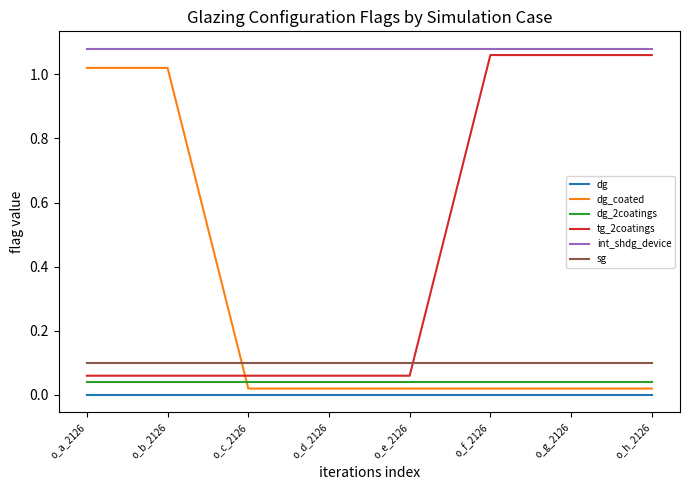

Which series has the largest total across all categories?

int_shdg_device